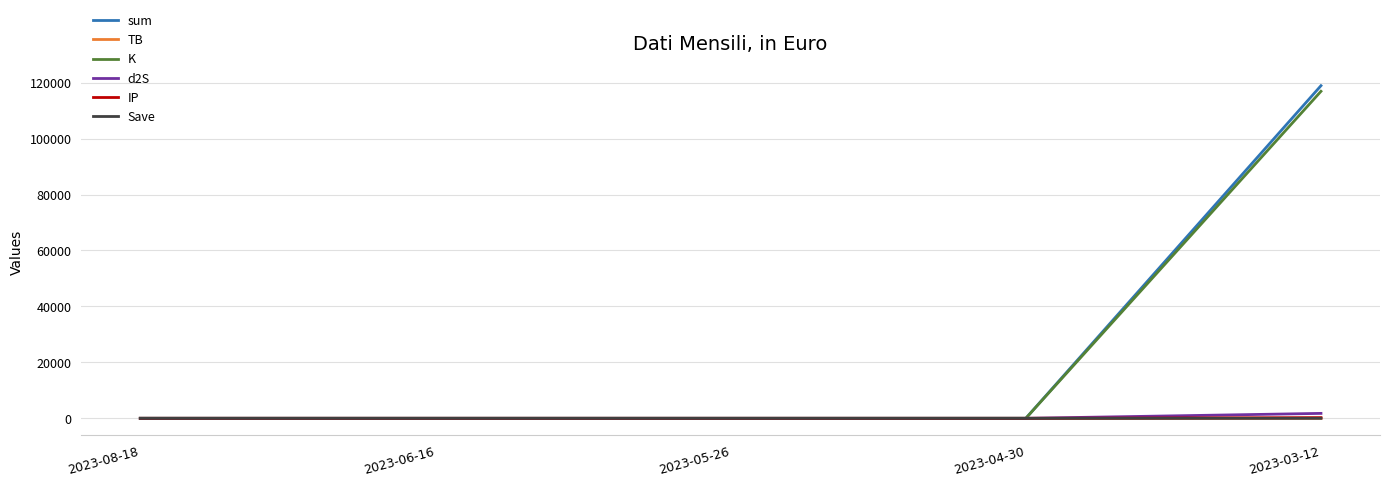

Is the value of sum at 2023-05-26 greater than the value of K at 2023-03-12?

No